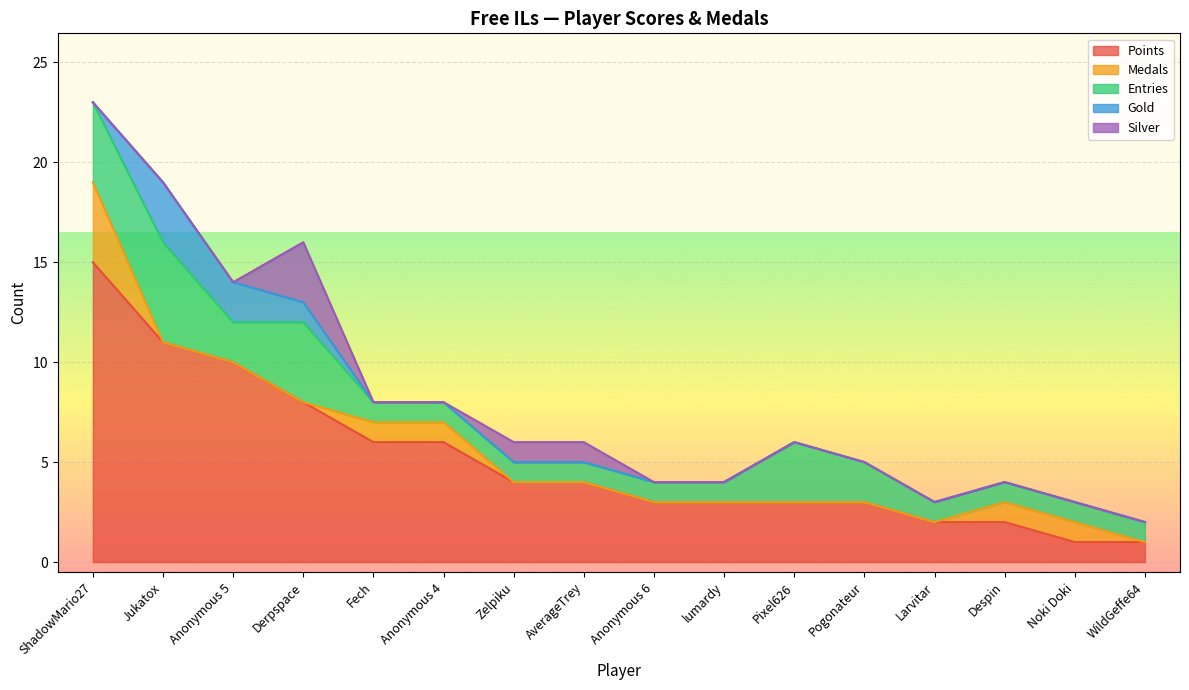

True or false: Points has more than 0 interior local peaks.

False